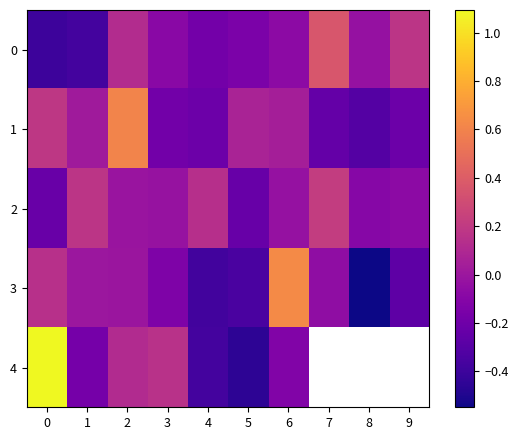

True or false: 2 has a value of 0.2 at 7.

True